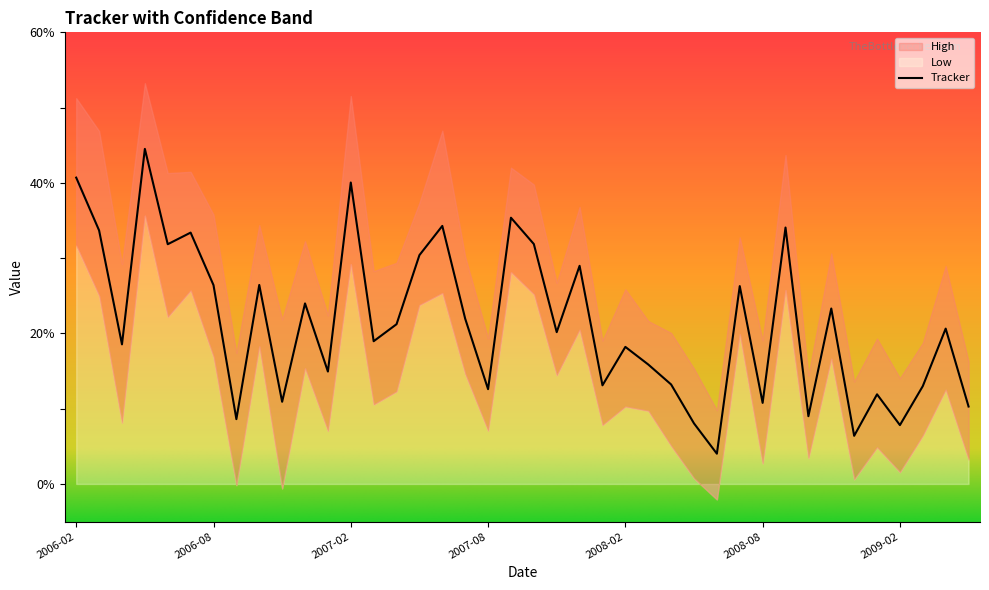

What is the label of the 29th point from the right?

2007-01